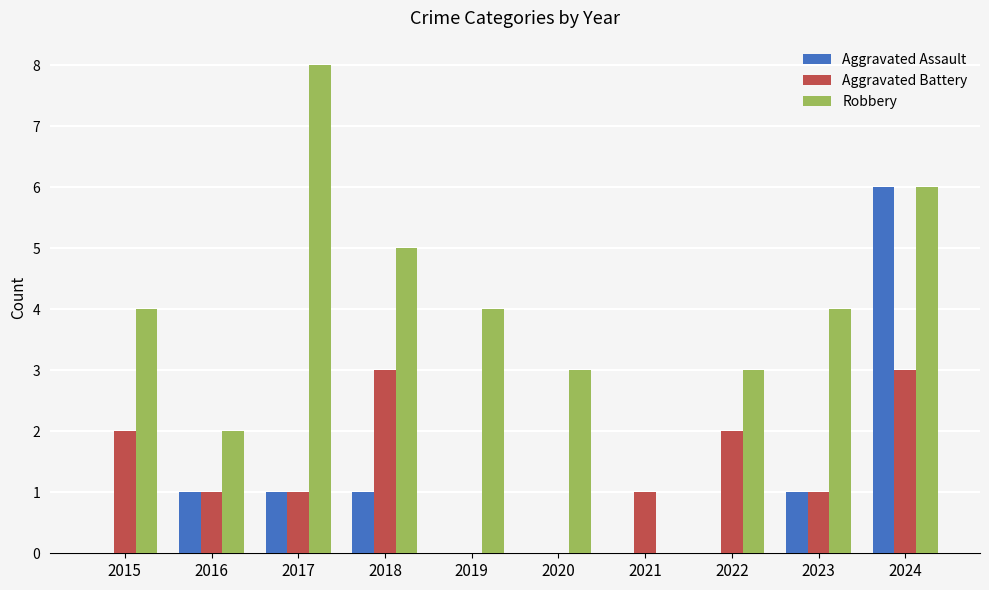

Which series has the largest total across all categories?

Robbery